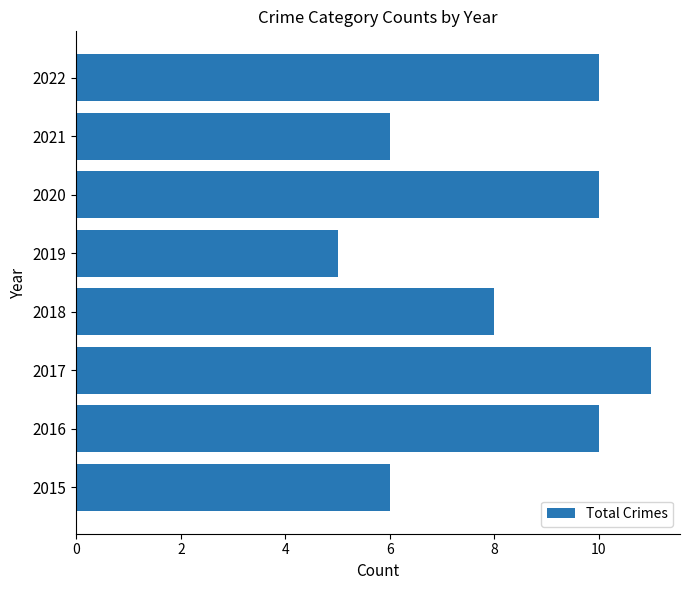

The value at 2016 is 14. True or false?

False